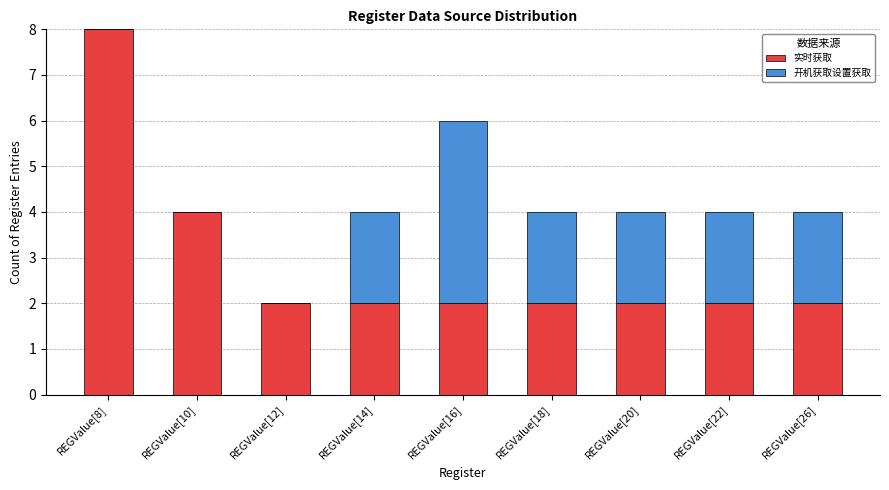

The 实时获取 series shows 3 at REGValue[14]. True or false?

False